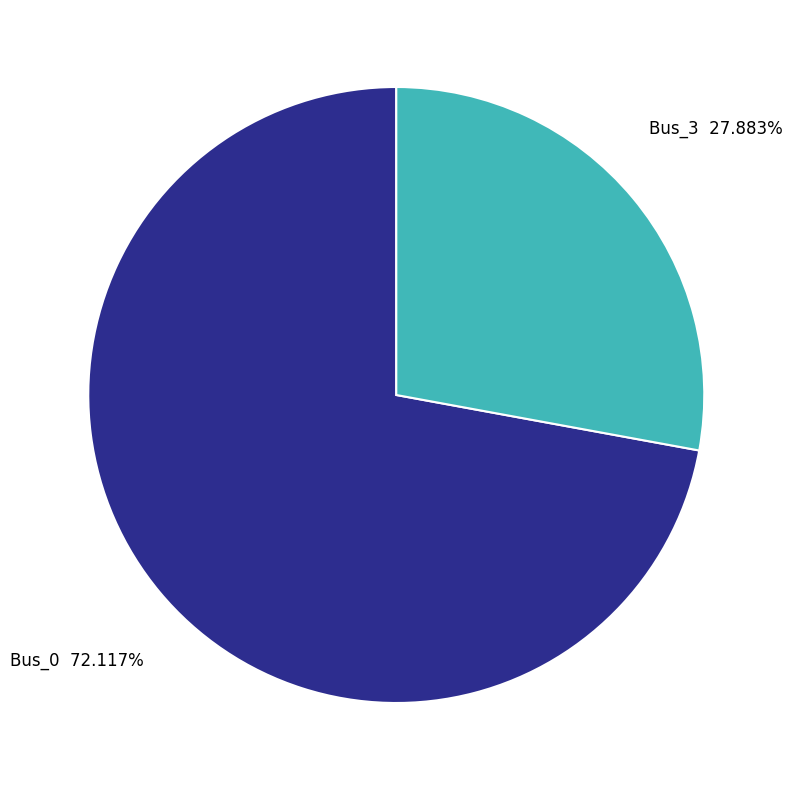

Is there any slice that represents more than half of the pie?

Yes